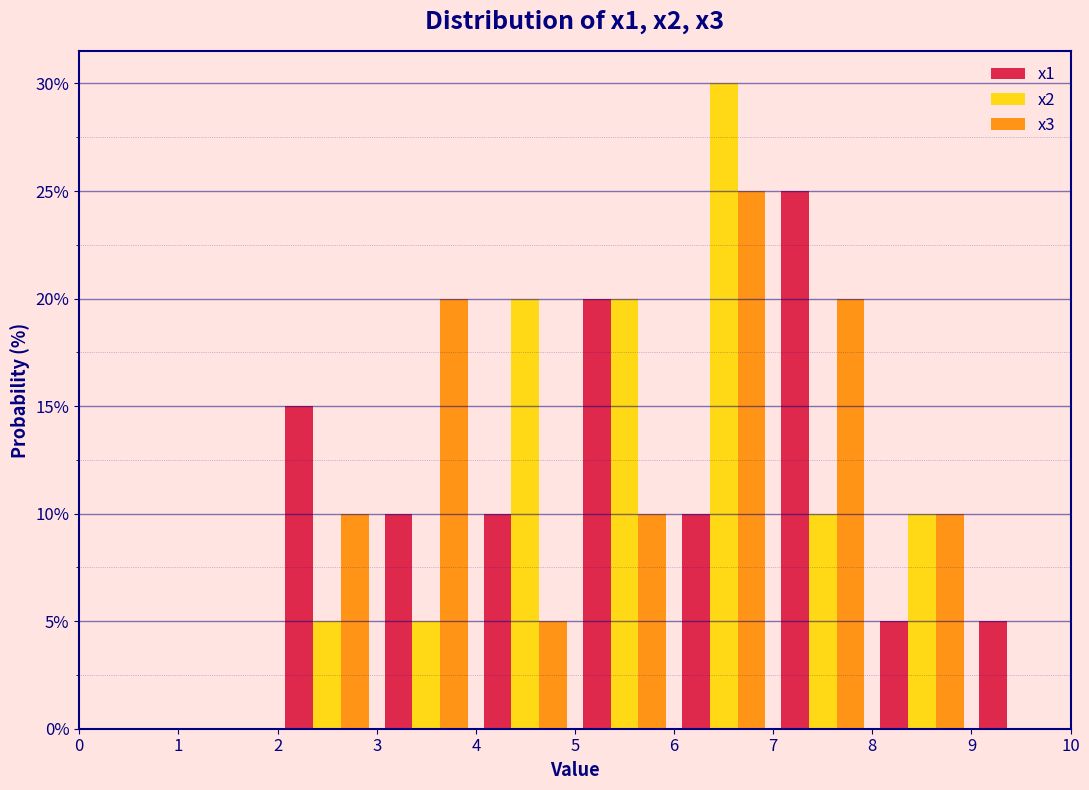

What is the height of the x1 bar covering 2 to 3 on the x-axis? The values are not printed on the chart, so give them approximately, as read against the axis.

15